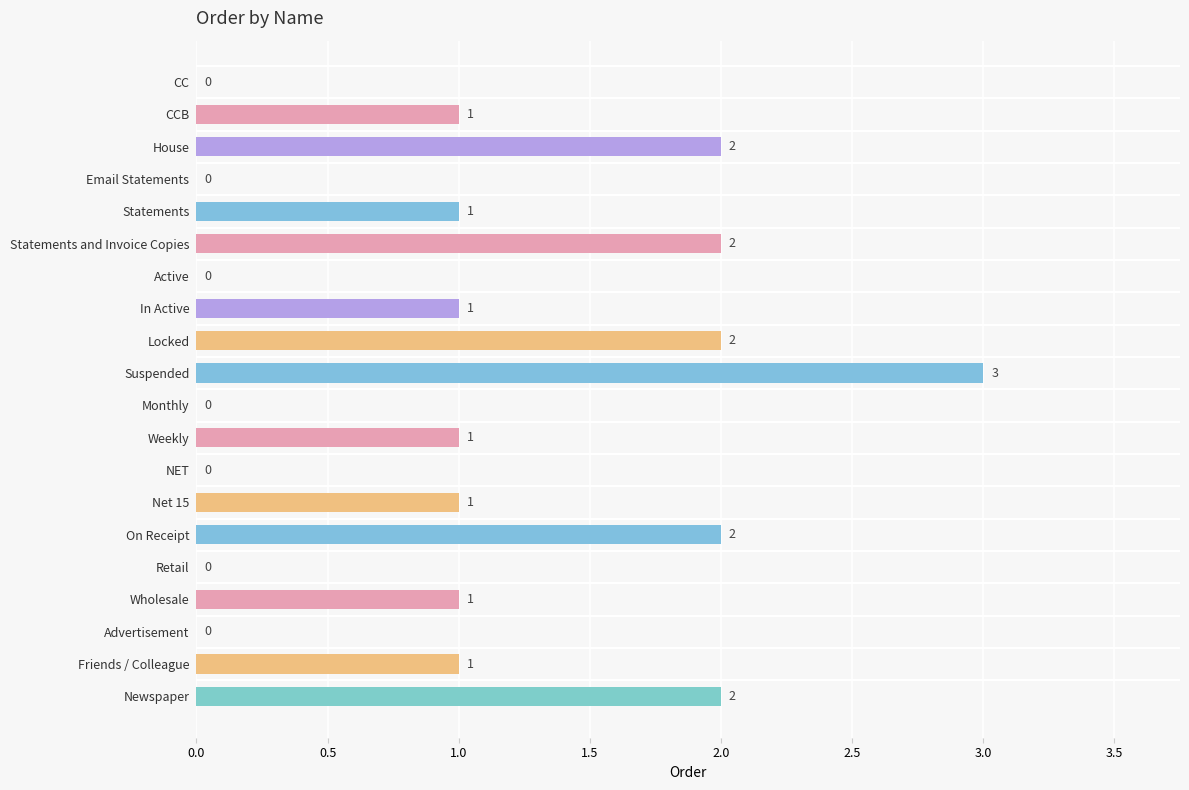

At which category does the chart reach its peak across all series?

Suspended